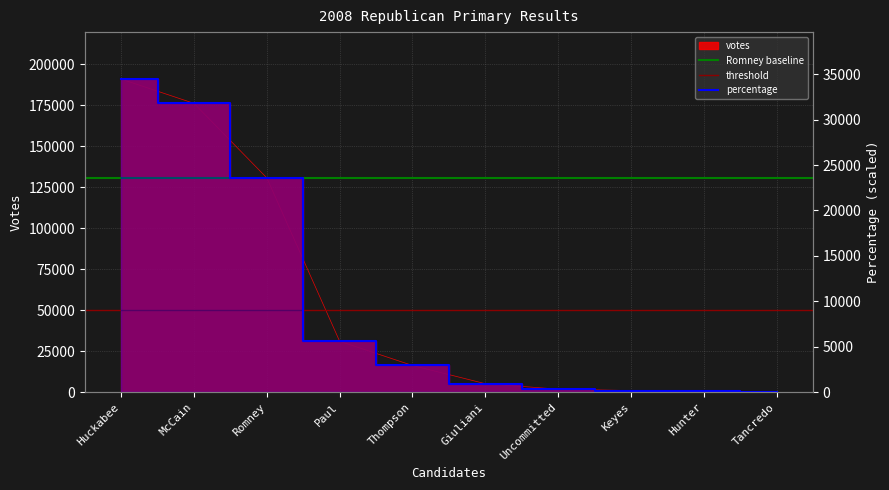

How many values in the percentage series exceed 2940?

4